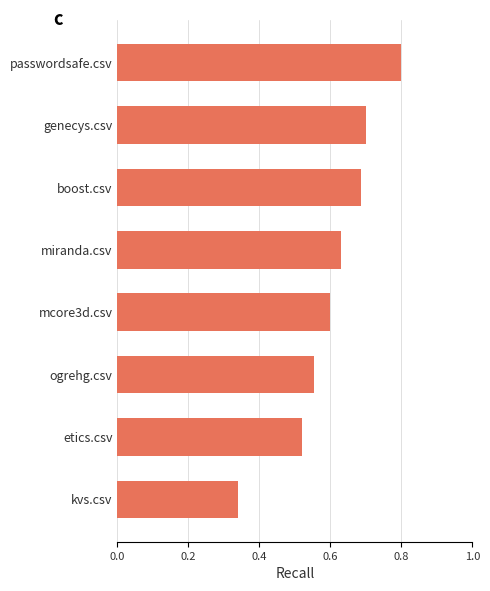

Count the number of data series in this chart.

1